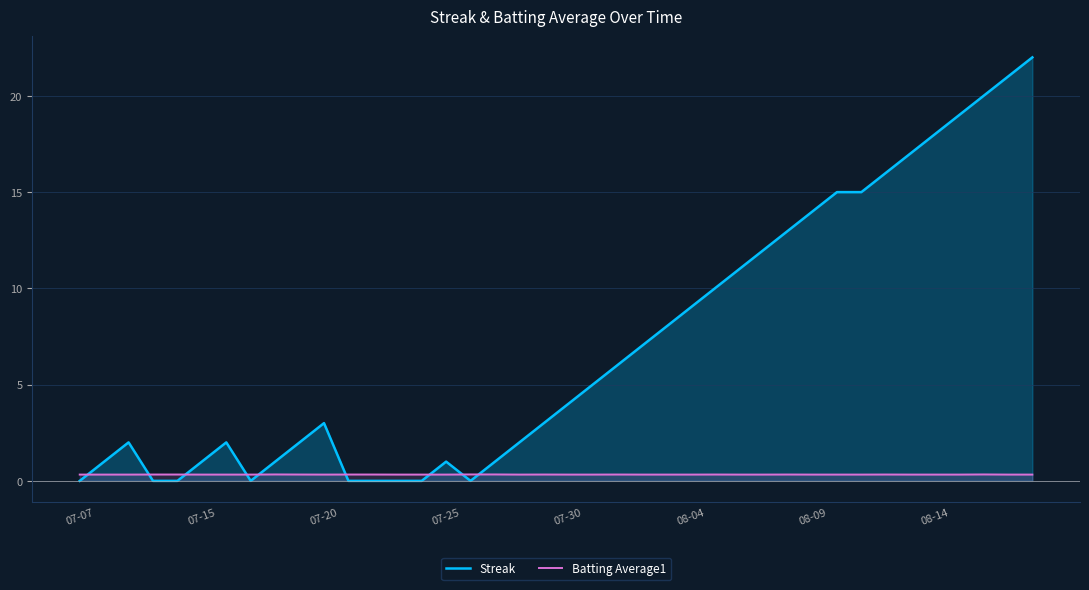

What is the total value across all series at 32?

15.3